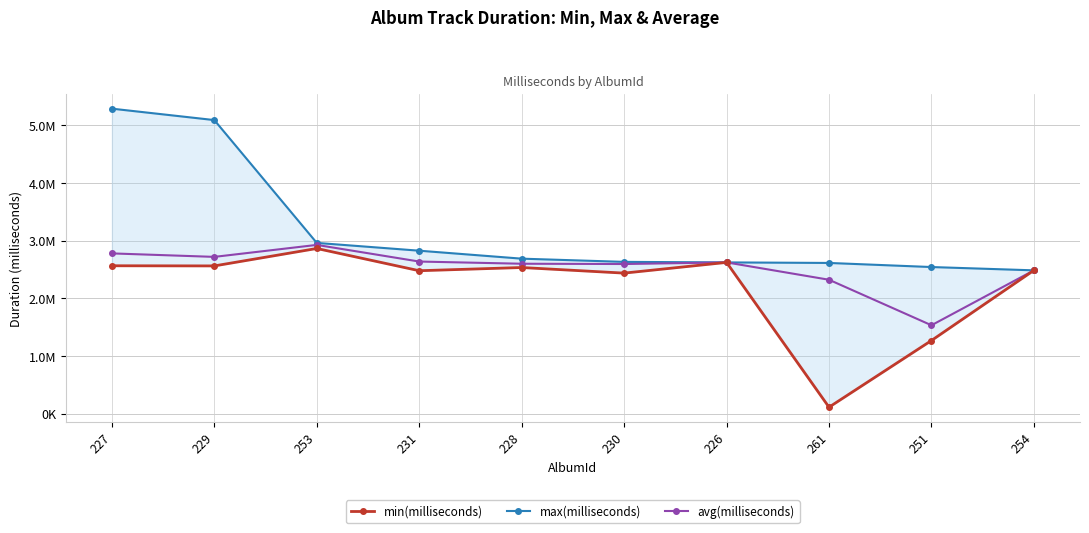

What is the total value across all series at 251?

5342826.8